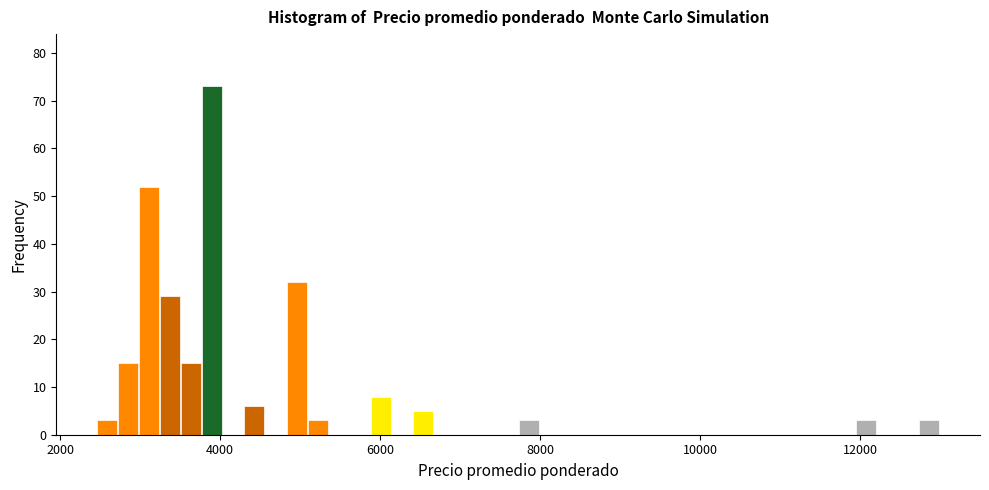

Read against the x-axis, roughly where is the centre of the tallest bar?

4000